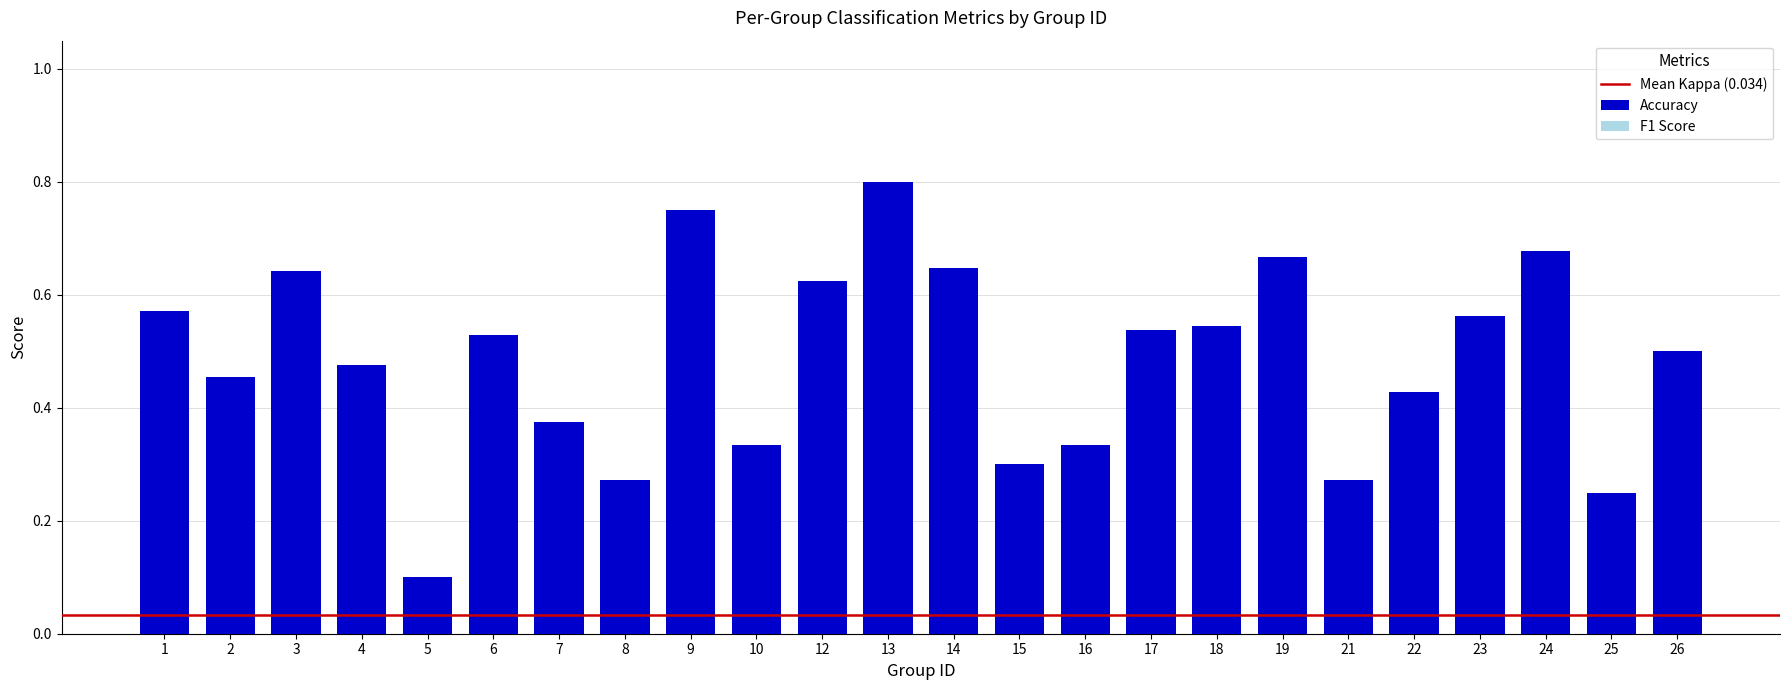

Which has a higher value, 6 or 7?

6